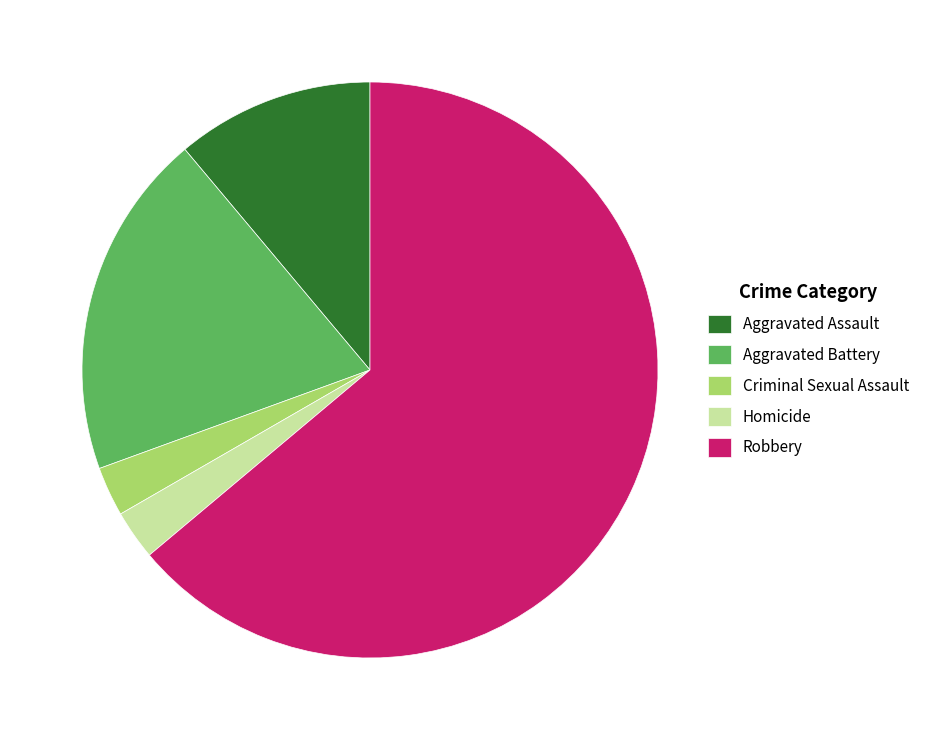

True or false: Criminal Sexual Assault accounts for 3% of the total.

True